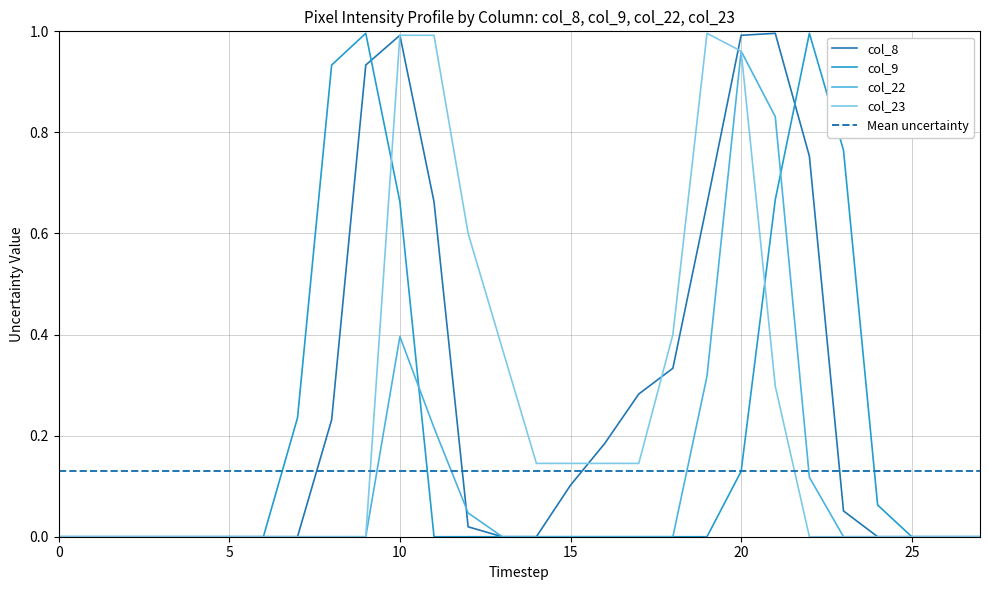

True or false: col_9 and col_22 cross at least once.

True